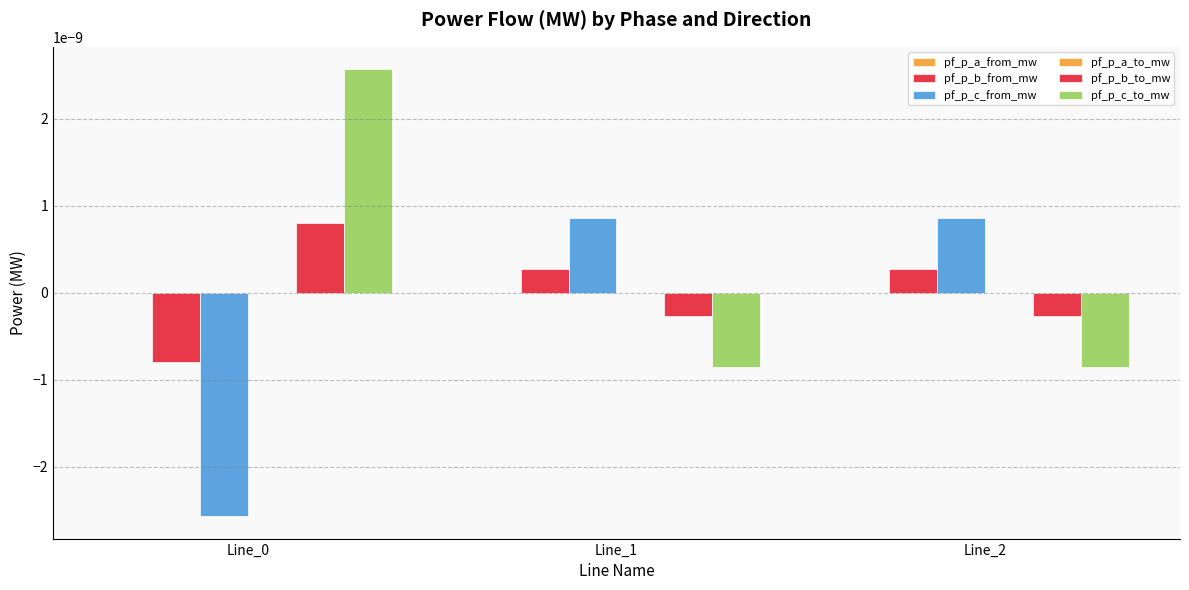

Rank the series by their maximum value, from lowest to highest.

pf_p_a_from_mw, pf_p_a_to_mw, pf_p_b_from_mw, pf_p_b_to_mw, pf_p_c_from_mw, pf_p_c_to_mw